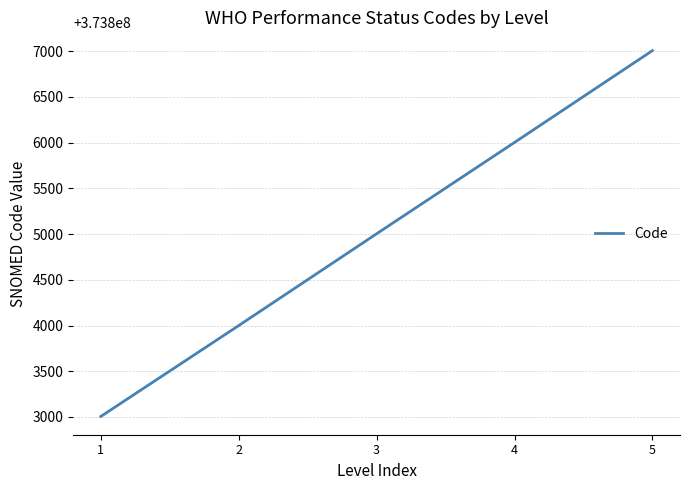

Reading left to right, list all the values displayed in this chart.

1=373803006	2=373804000	3=373805004	4=373806003	5=373807007